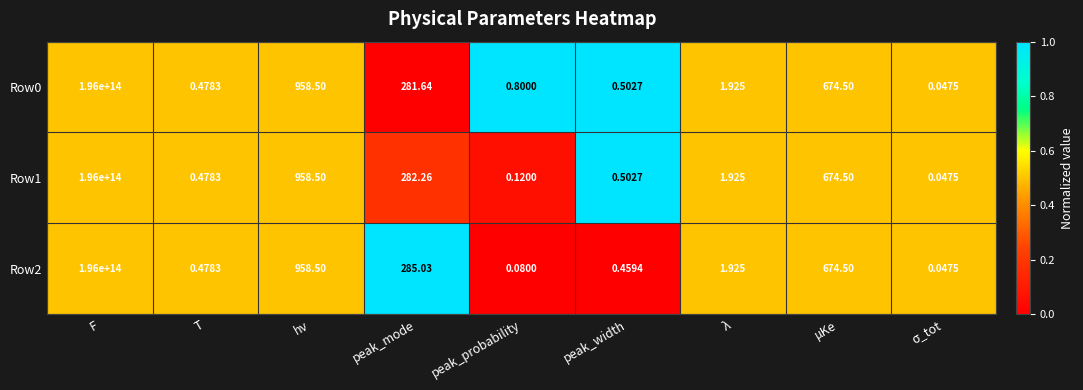

At which label is Row1 closest to 98000000000000?

hν